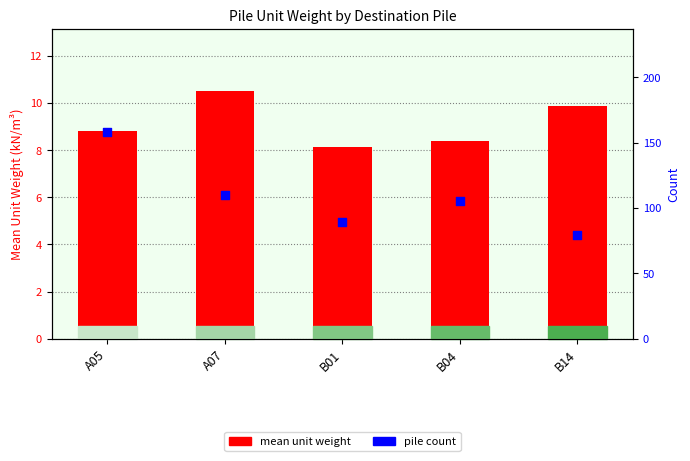

At which category is the sum across all series the highest?

A05